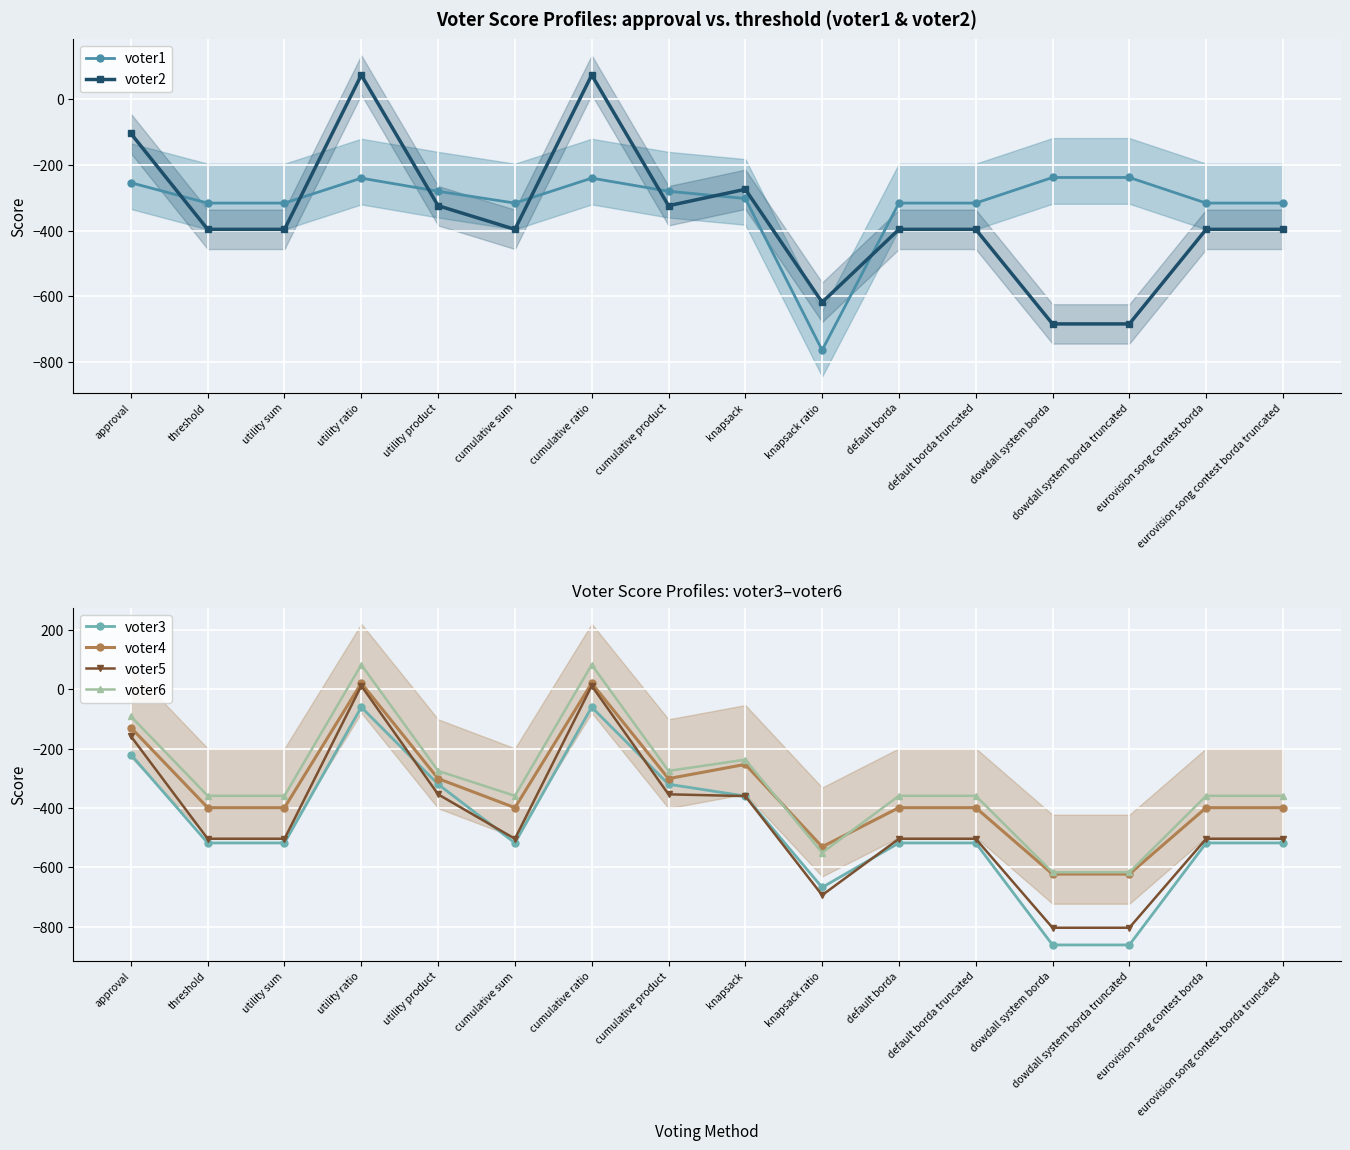

Between which two adjacent categories do voter3 and voter5 first intersect?

utility ratio and utility product